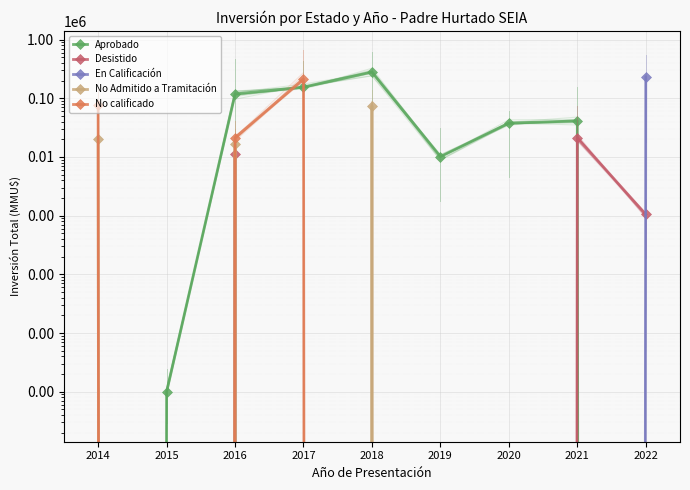

What is the maximum value shown in the chart?

279443